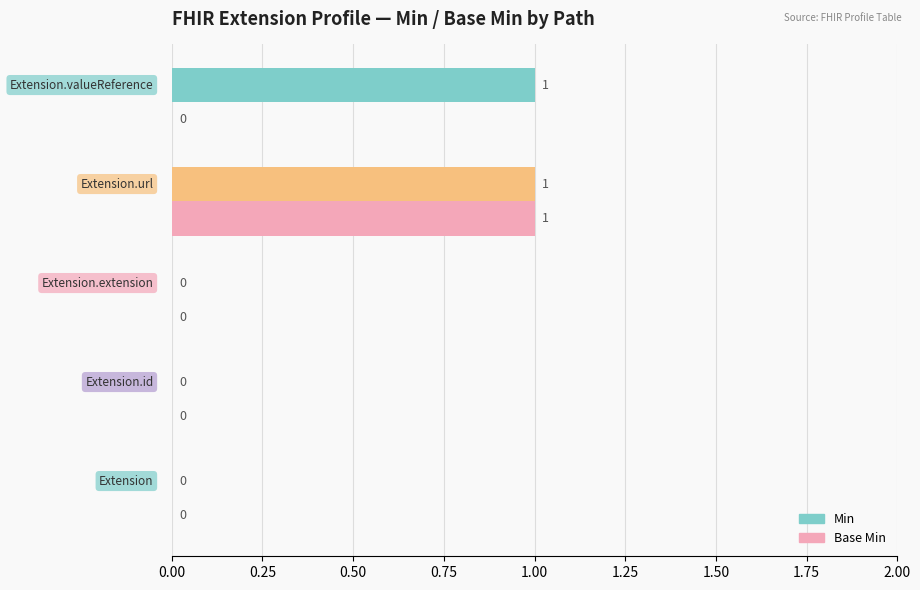

Which series has the largest range (max minus min)?

Min